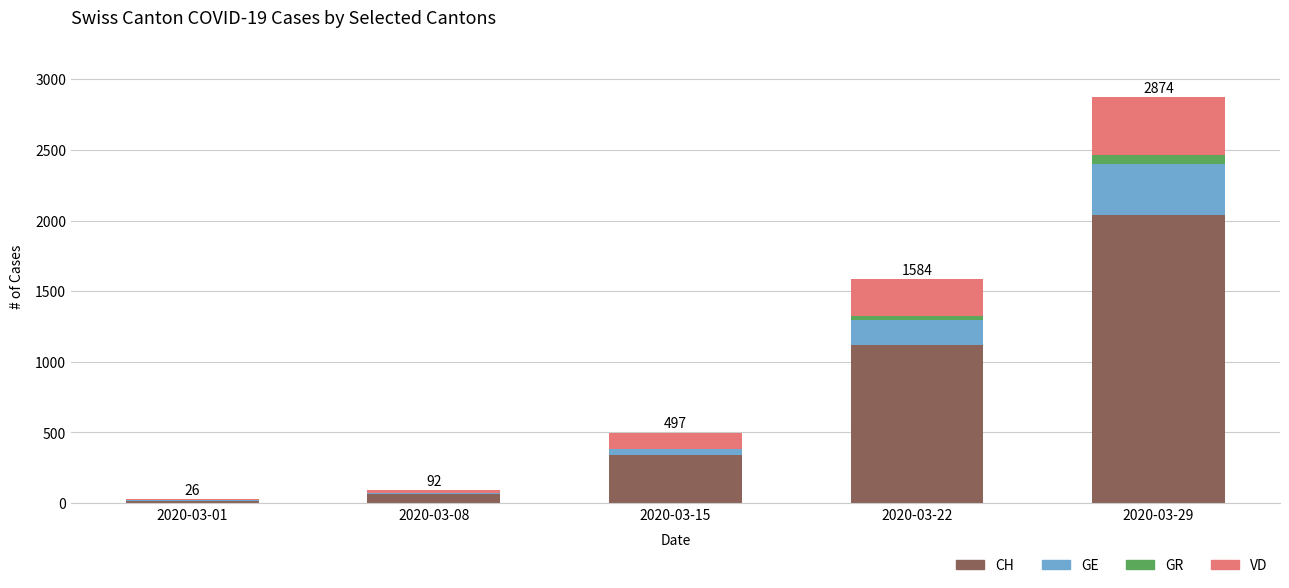

Which category has the highest value in the CH series?

2020-03-29